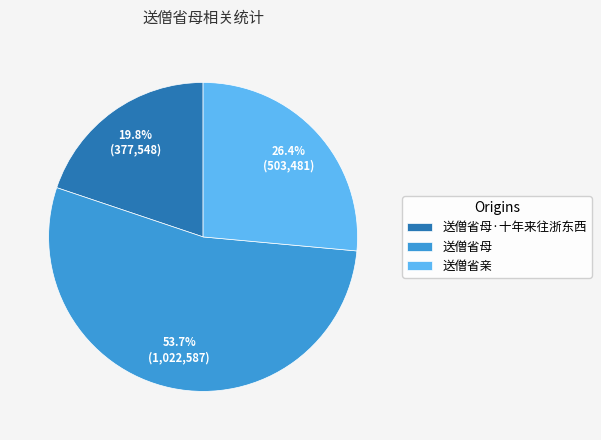

To the nearest percent, what is the difference between the 送僧省母·十年来往浙东西 and 送僧省母 slice percentages?

34%